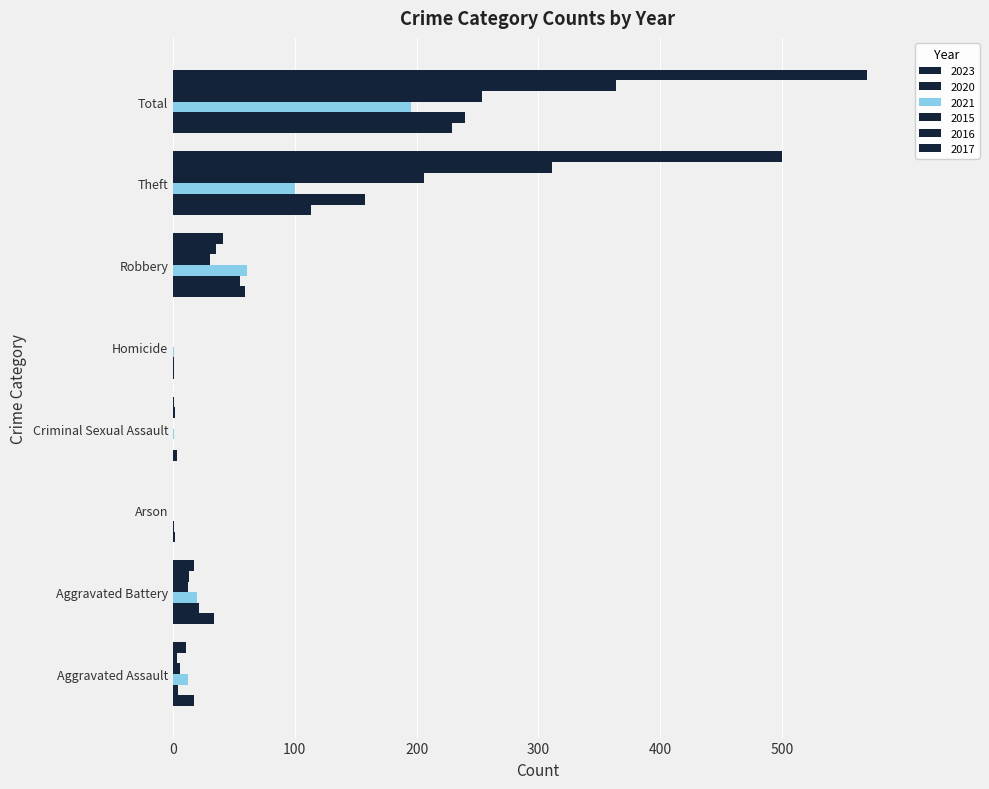

Where does the 2020 series first go above 21?

Robbery